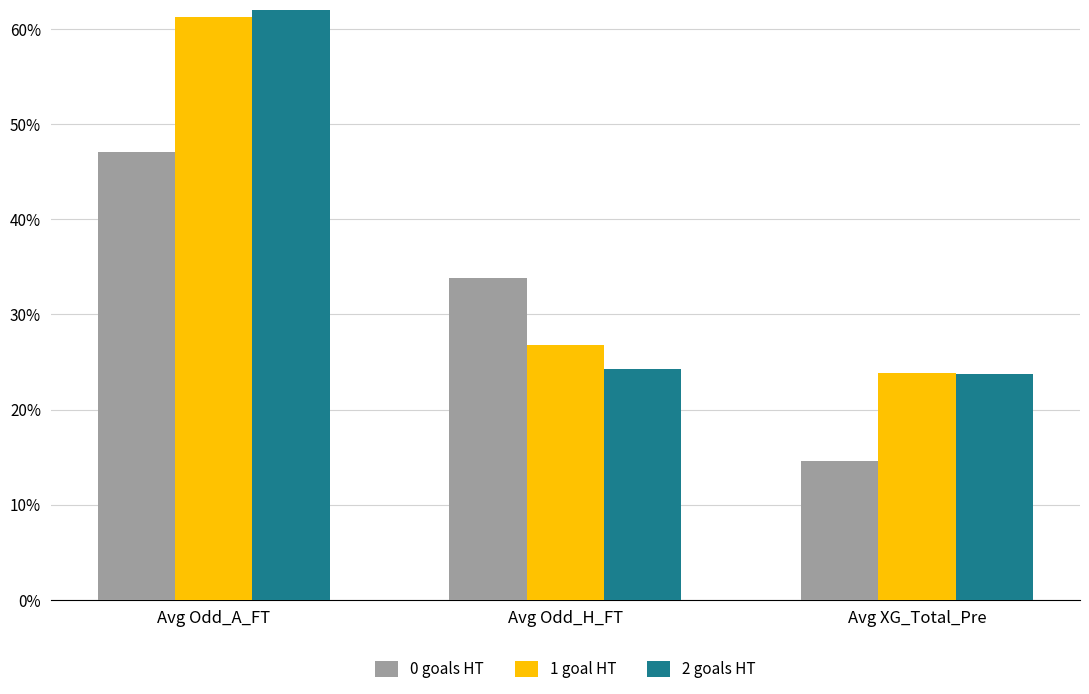

At which category does the chart reach its peak across all series?

Avg Odd_A_FT